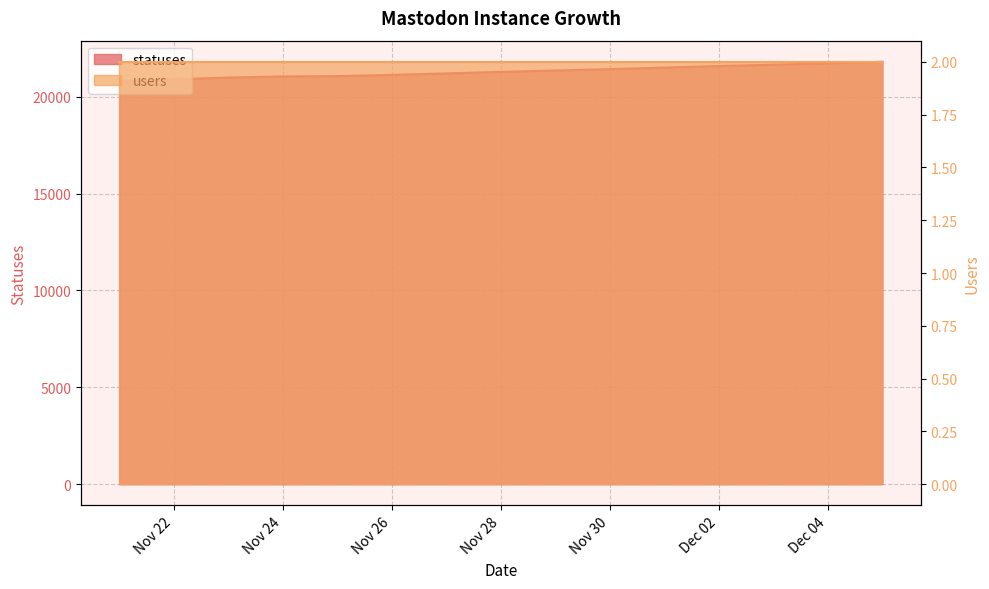

At which category does the chart reach its peak across all series?

2022-12-05